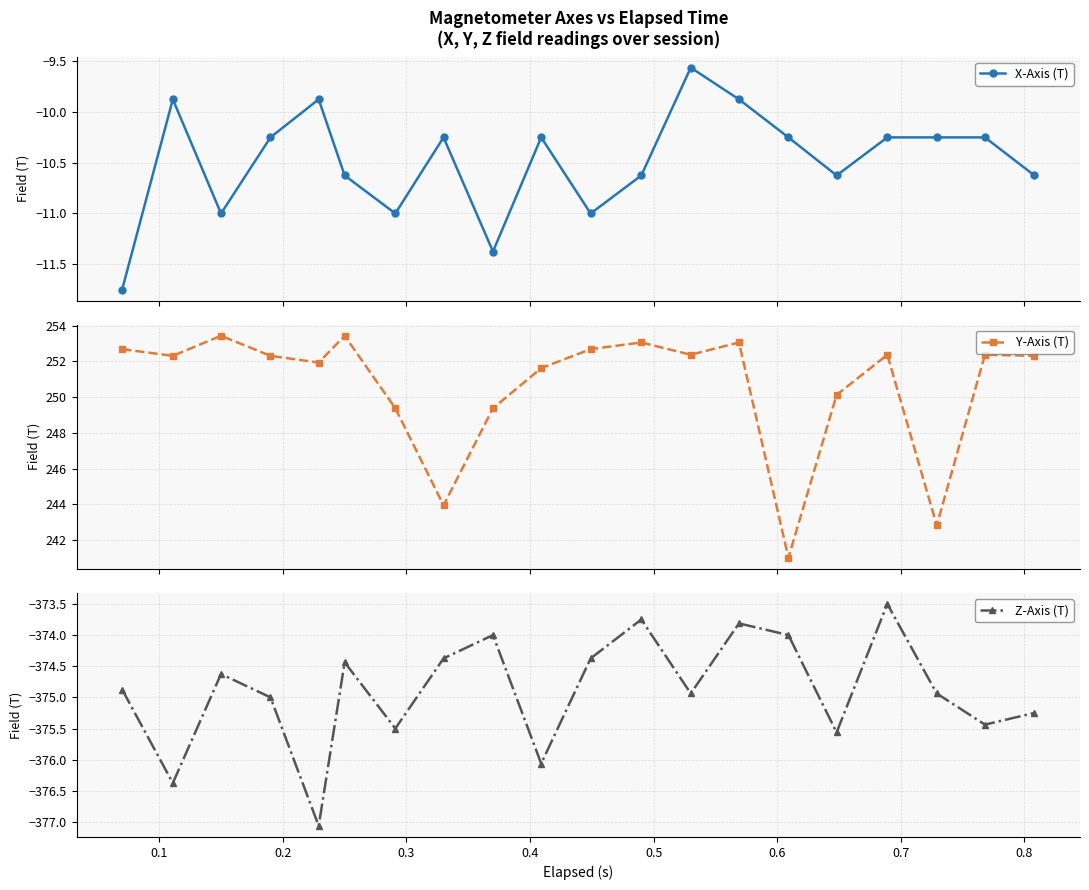

What is the value of the Z-Axis (T) point at the 10th from the left?

-376.1